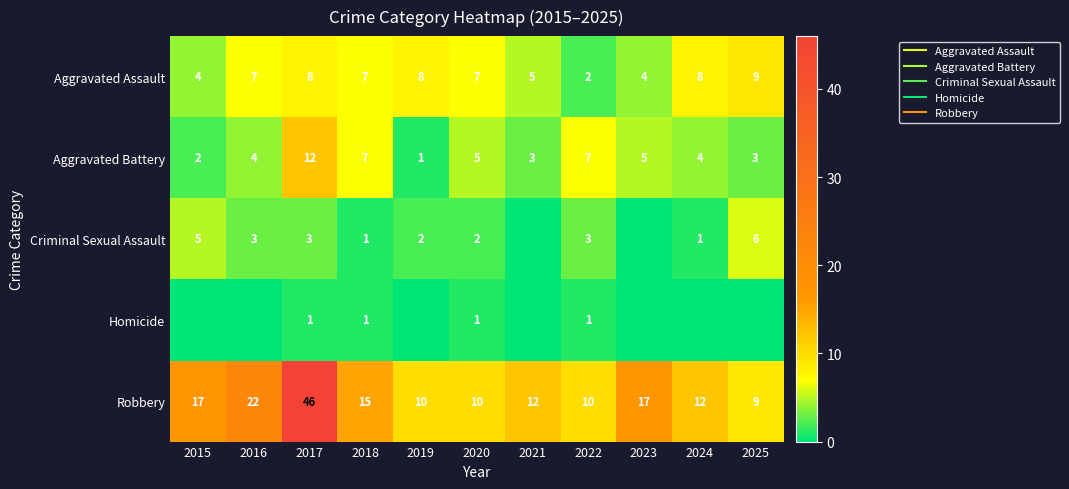

Count the number of categories in the chart.

11